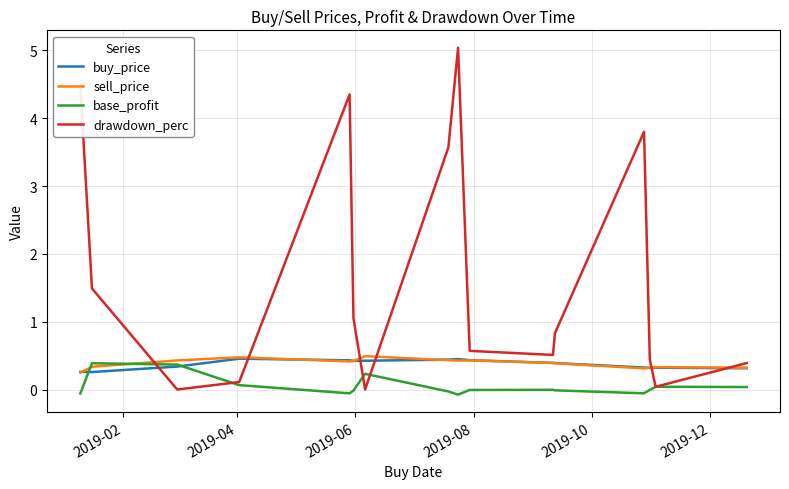

Which series has the widest spread of values?

drawdown_perc